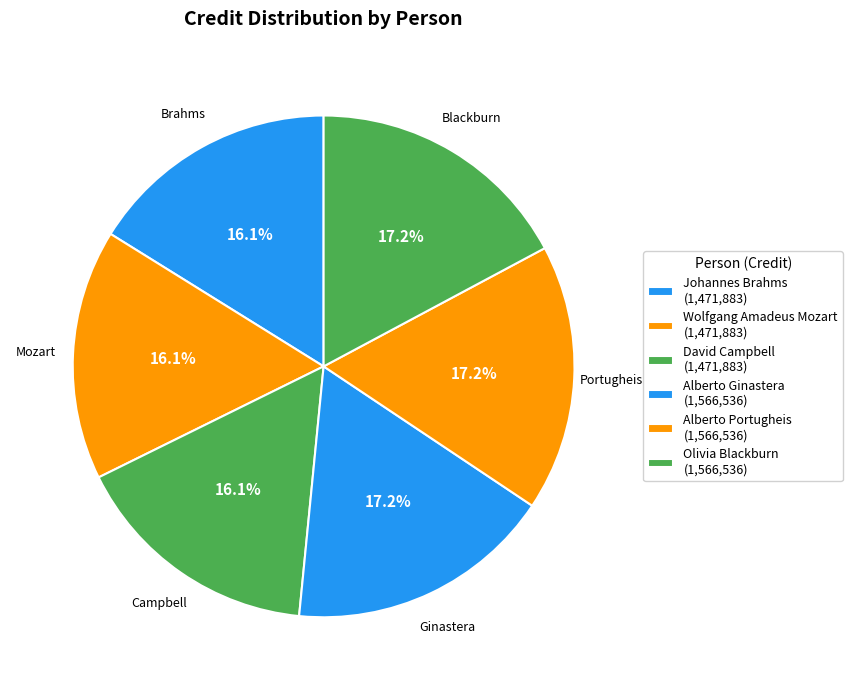

Approximately how many times larger is the value at Campbell compared to Blackburn?

0.9